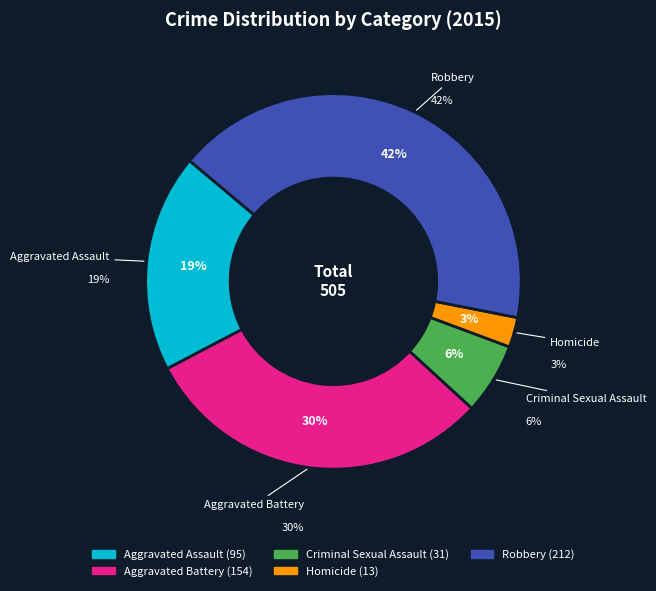

What is the ratio of the value at Robbery to the value at Aggravated Assault?

2.2